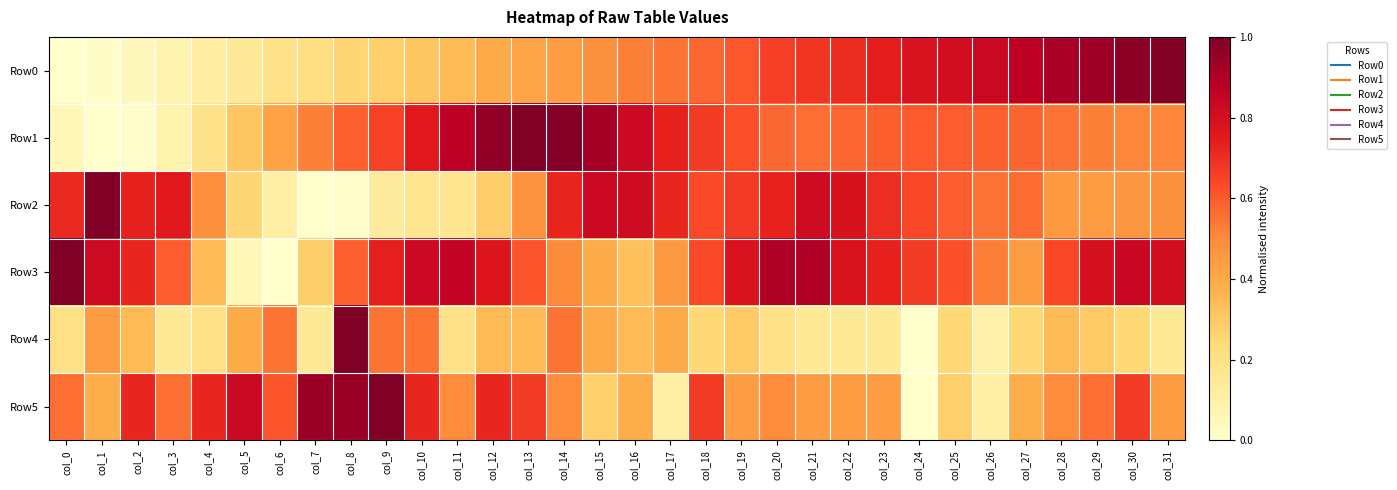

What is the difference between the highest and lowest values at col_10?

0.7